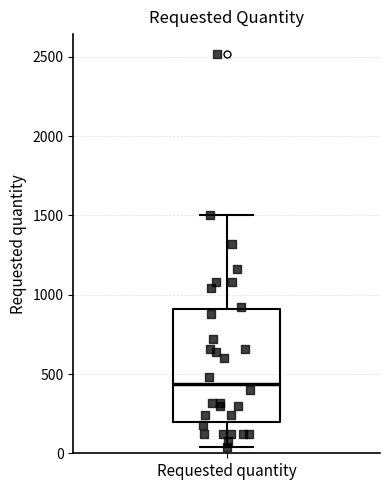

Read this box plot against the y-axis: the position of the median line, the range covered by the box, and the ends of both whiskers. The values are not printed on the chart, so give them approximately, as read against the axis.

median 450, box 200 to 900, whiskers 50 to 1500